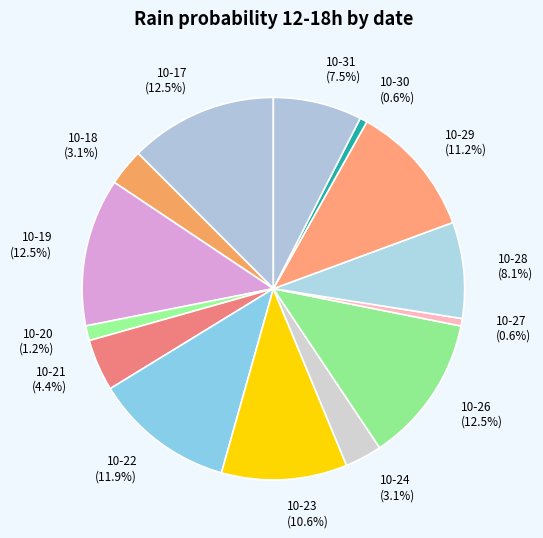

What percentage is NOT represented by 10-31?

92.5%